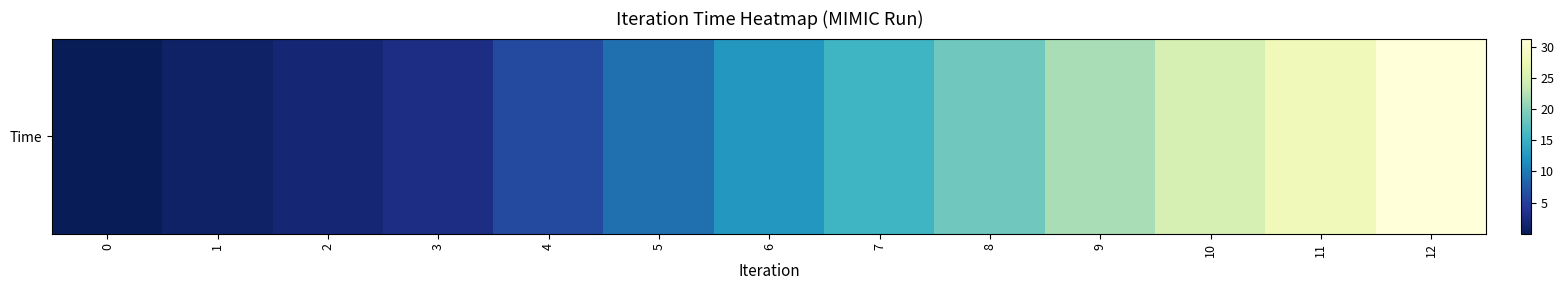

What is the difference between the maximum and minimum values?

31.3